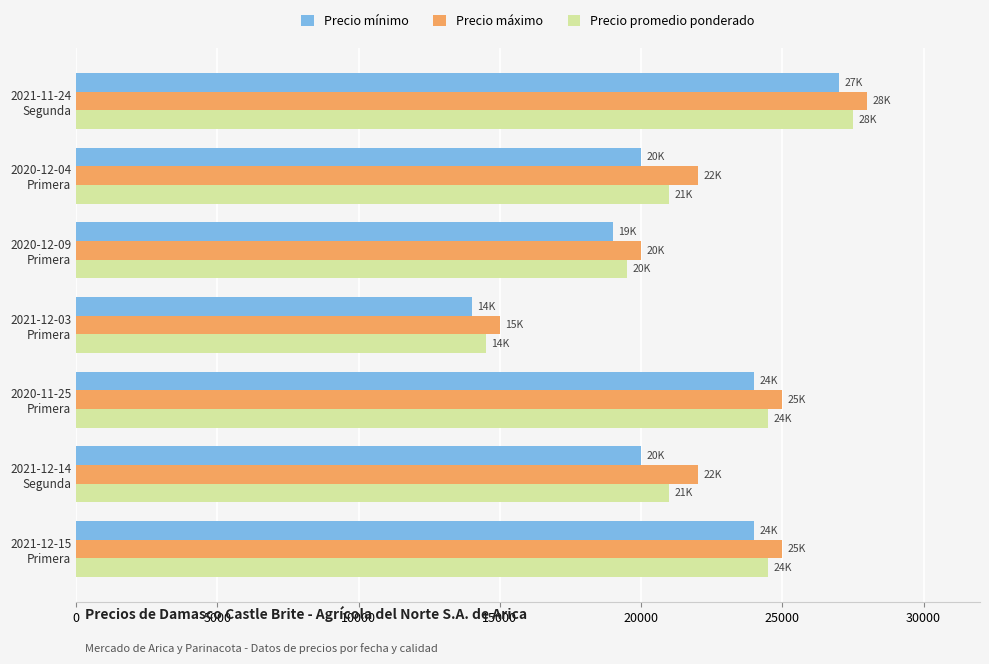

Rank the series by their average value, from highest to lowest.

Precio máximo, Precio promedio ponderado, Precio mínimo